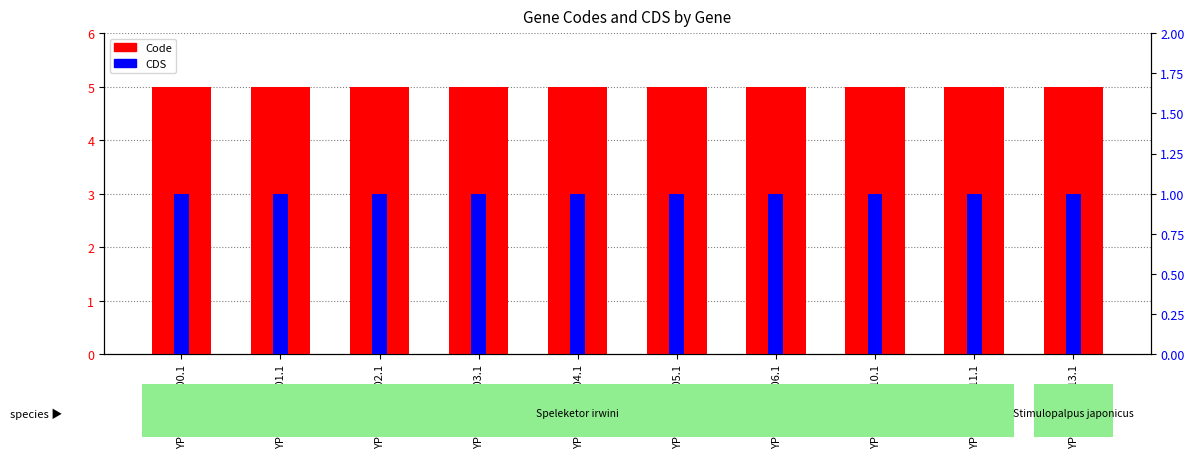

Are the bars horizontal?

No